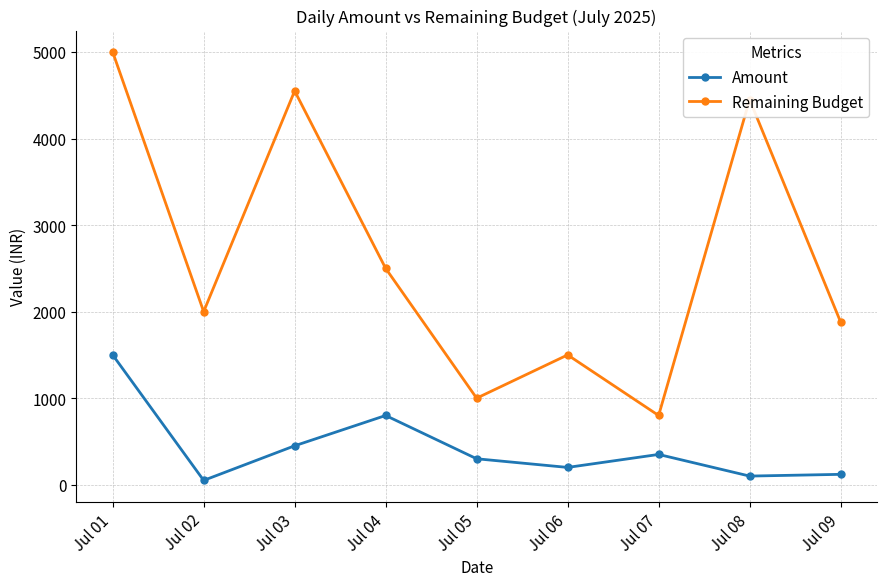

True or false: Remaining Budget and Amount cross at least once.

False